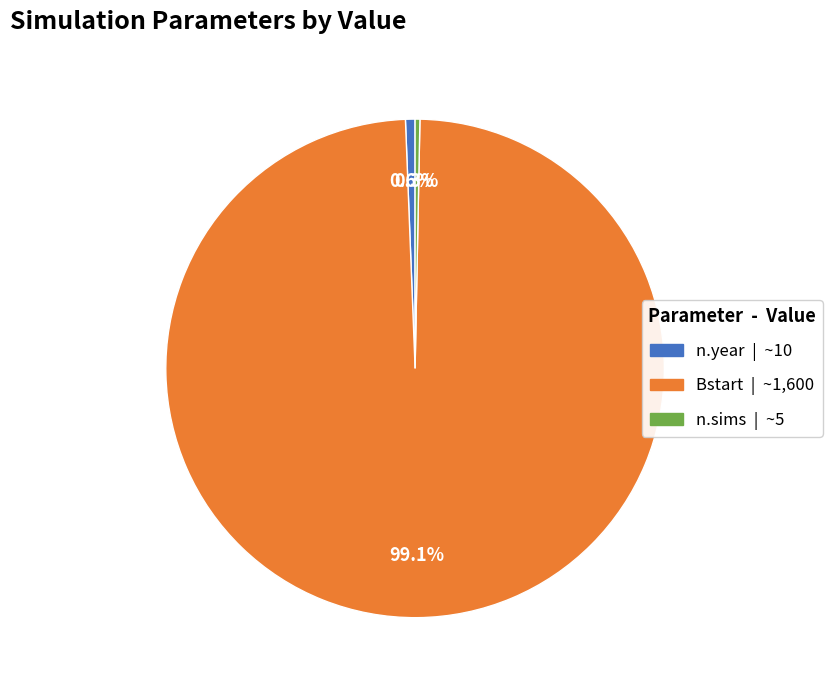

The n.year slice represents 11% of the pie. True or false?

False